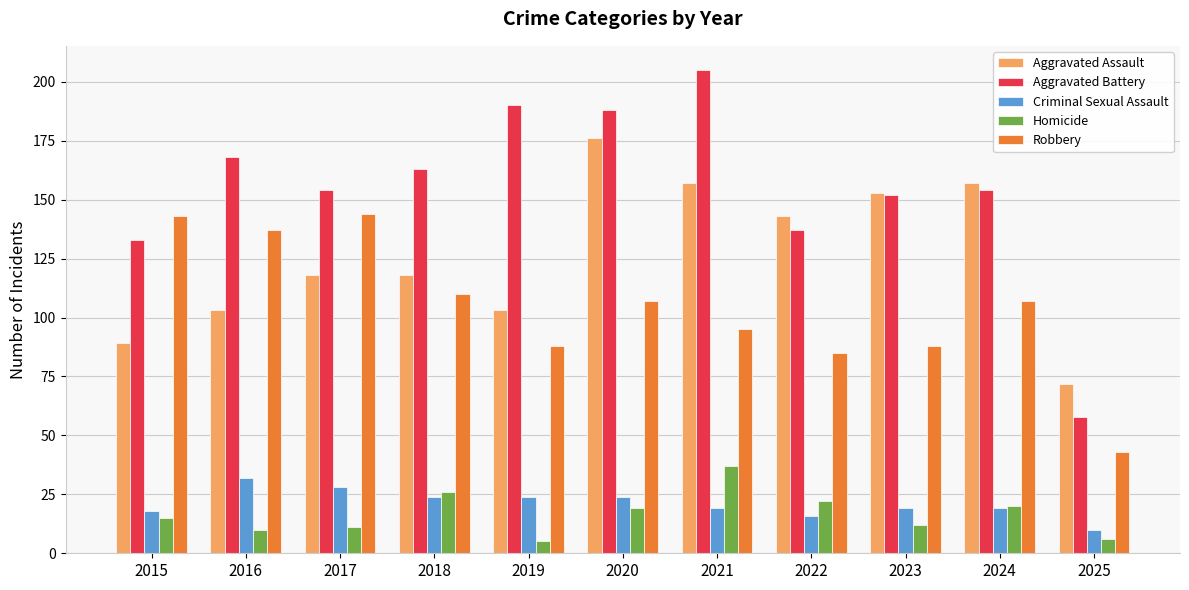

At how many categories does at least one series exceed 204?

1